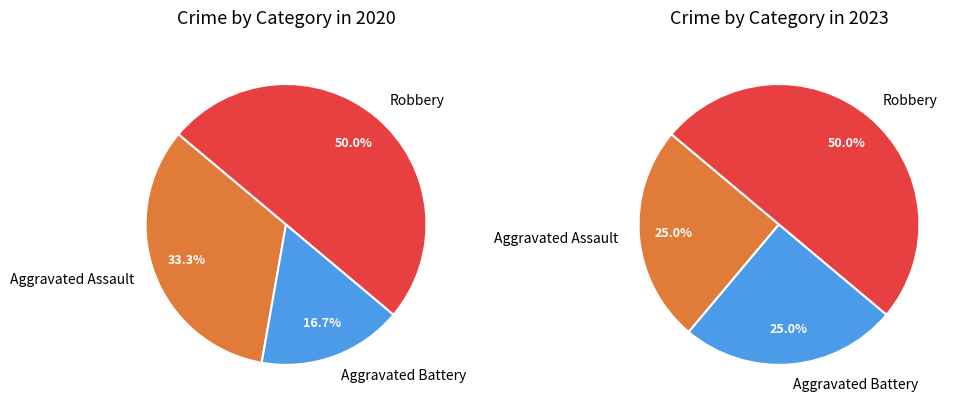

Rank the categories by value from highest to lowest.

Robbery, Aggravated Assault, Aggravated Battery